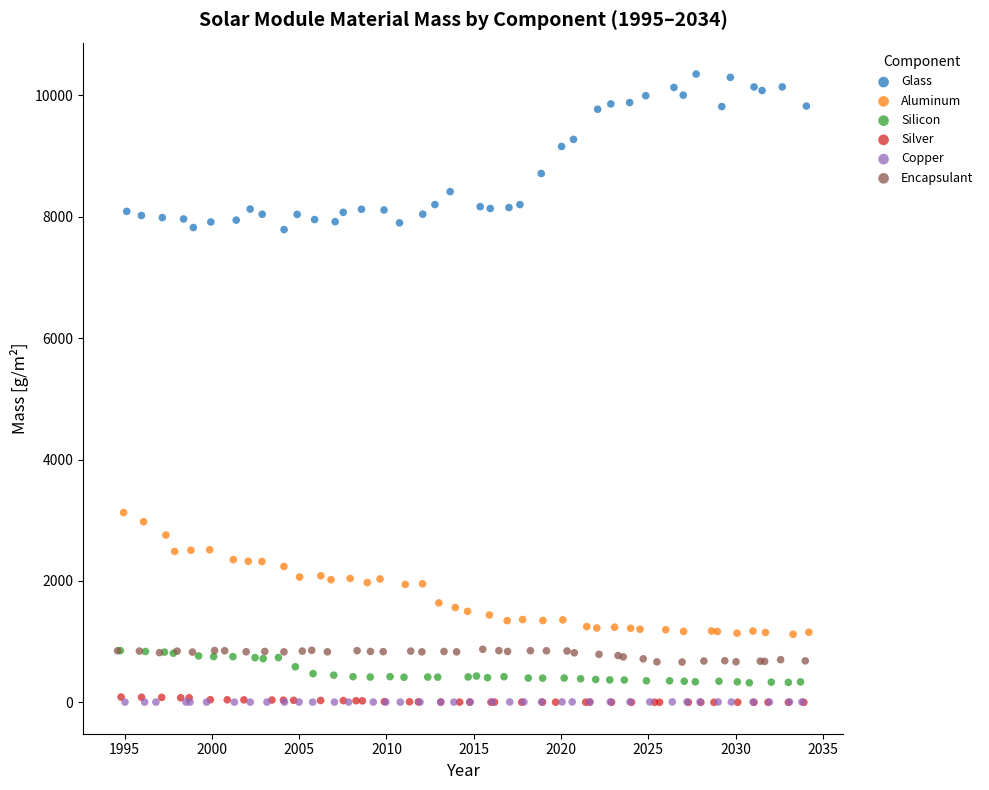

Which series contains the highest Y value?

Glass